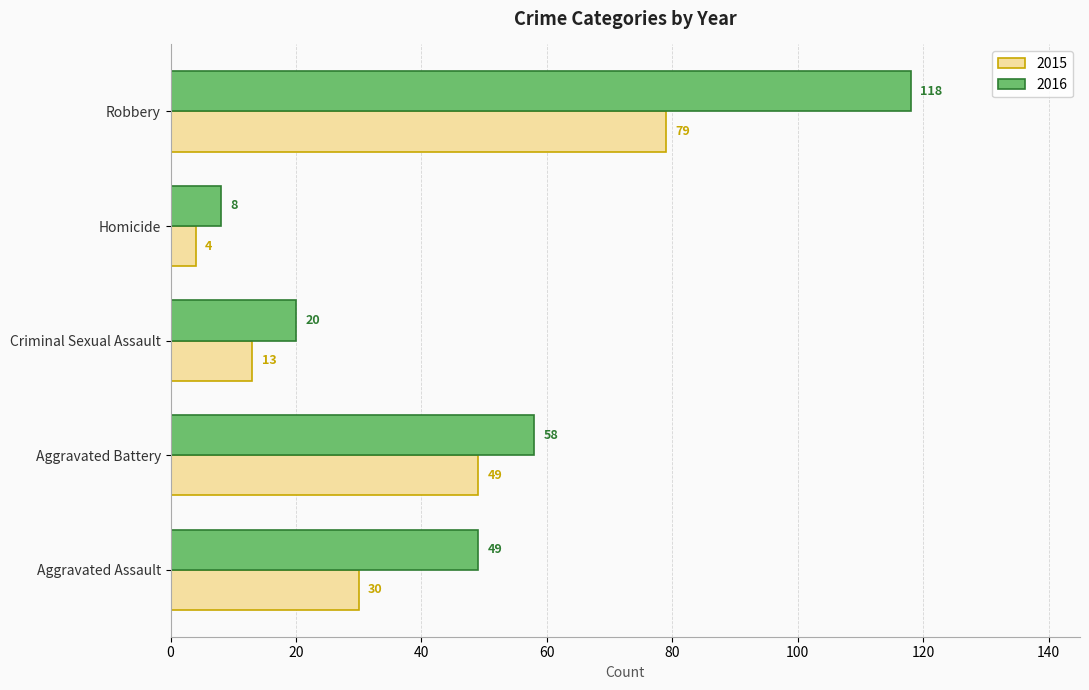

What is the lowest value of the 2015 series?

4